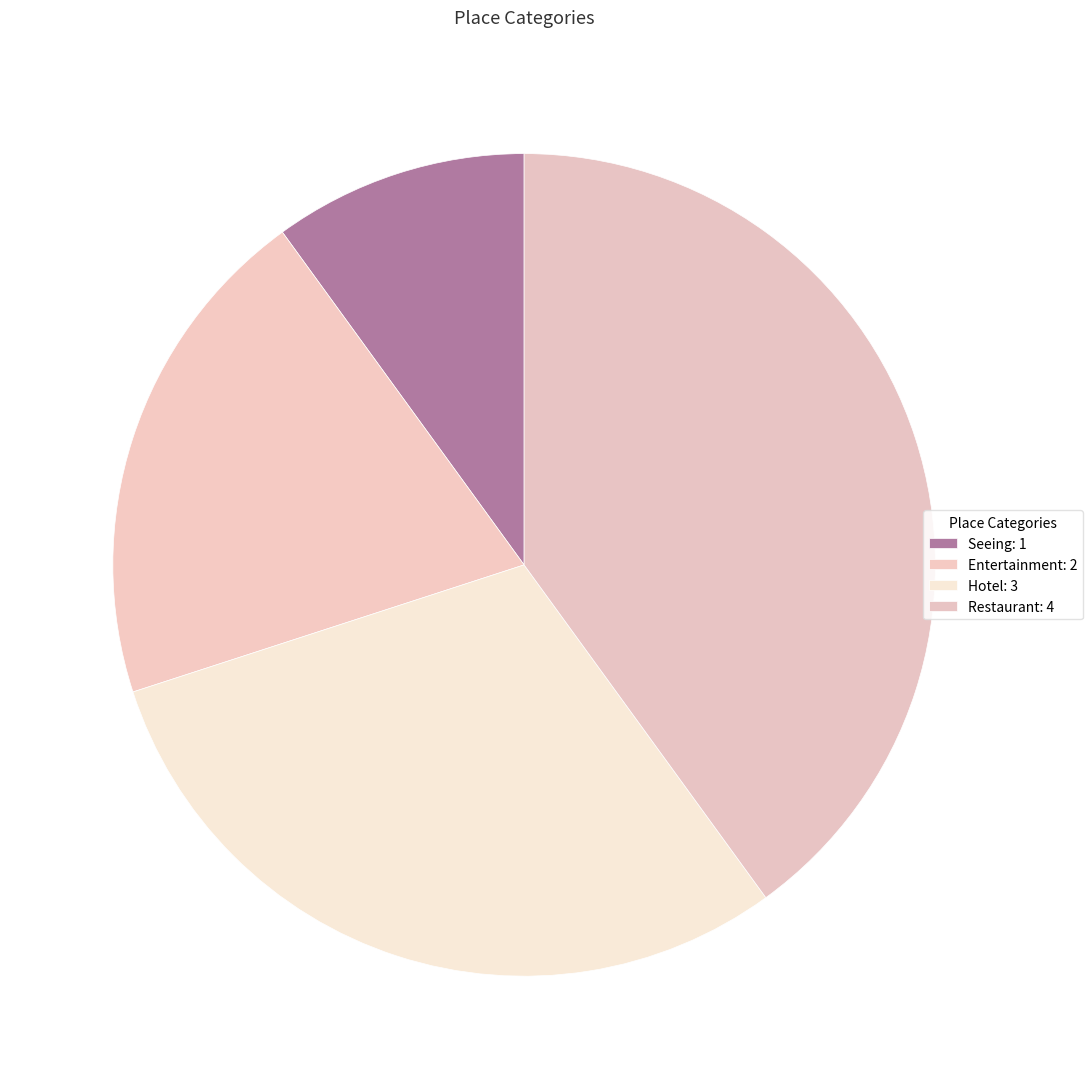

True or false: Restaurant accounts for 40% of the total.

True